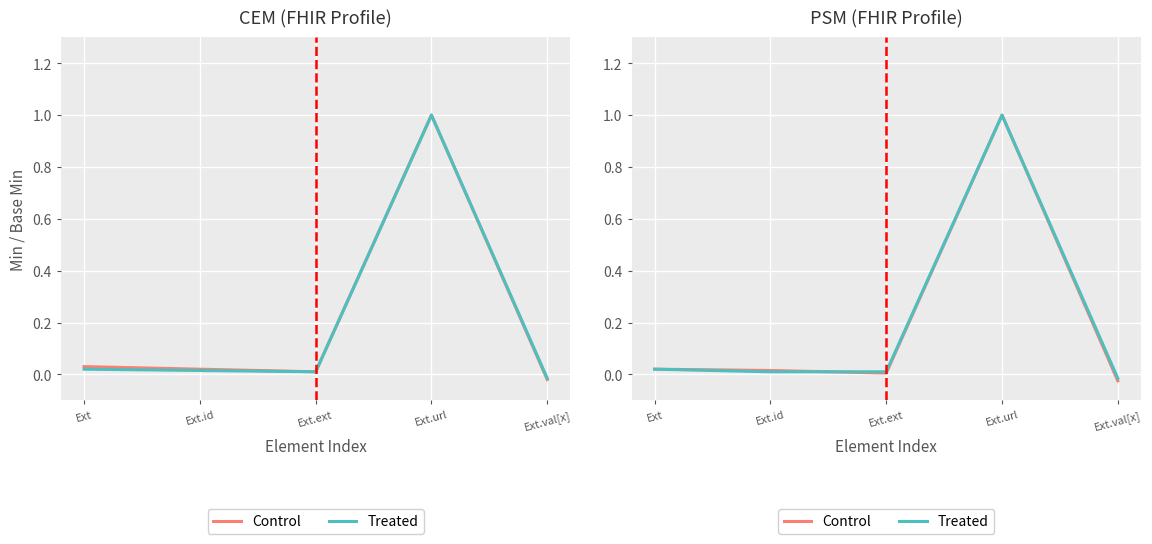

At how many categories does at least one series exceed 0?

4